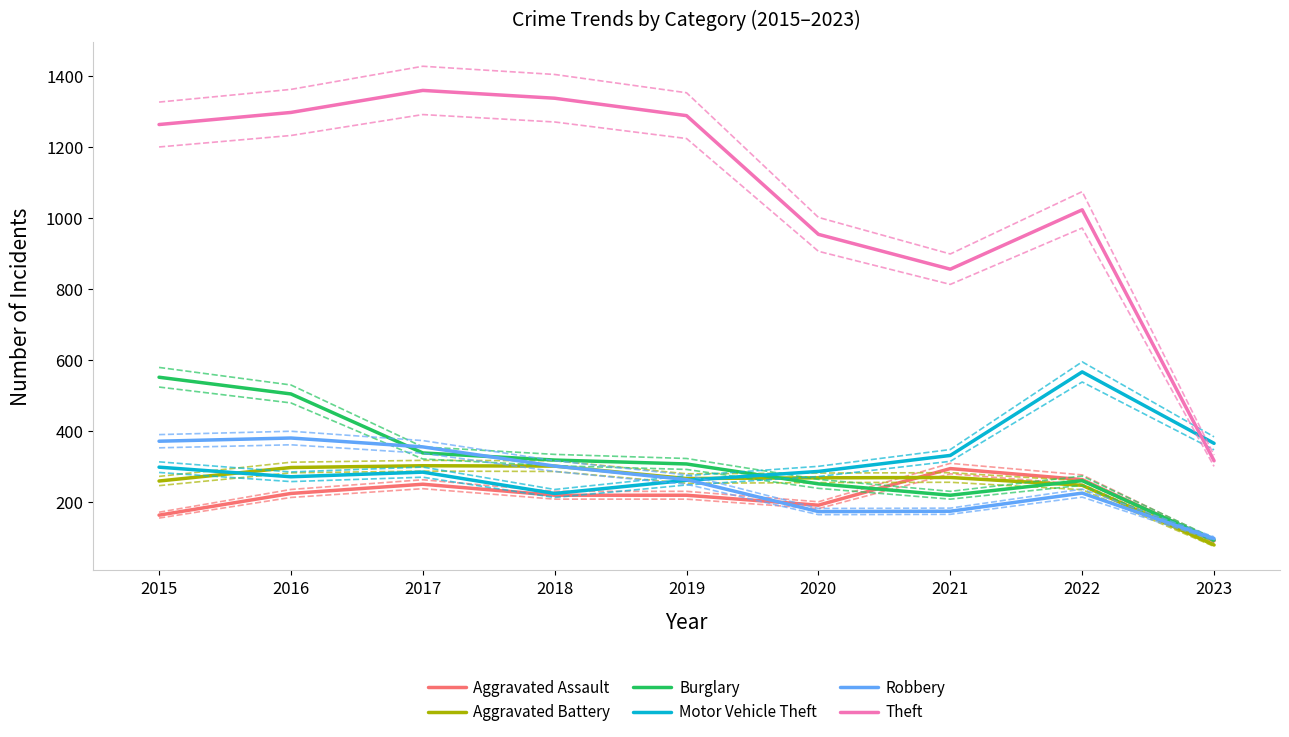

How many lines are shown in the chart?

6